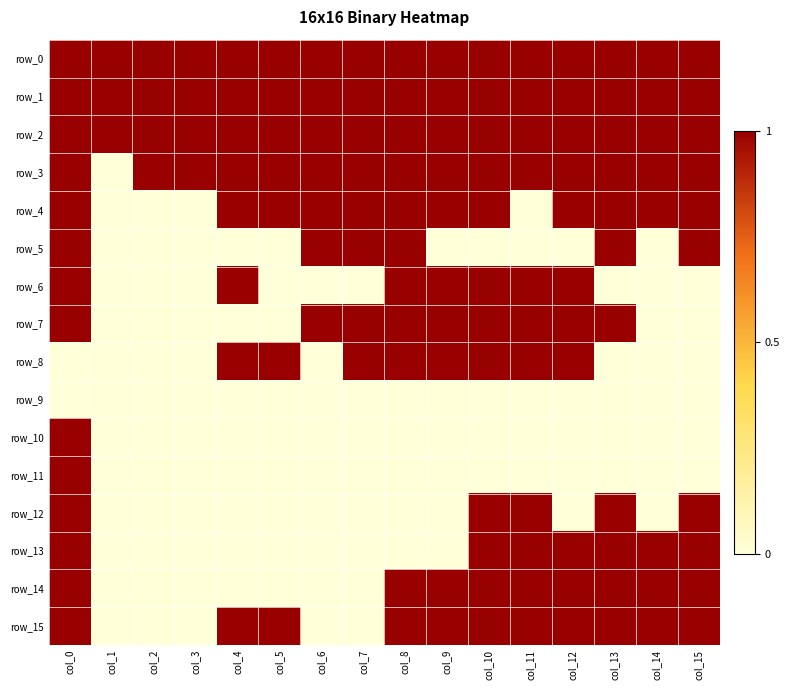

Reading left to right, extract all data points from this chart.

row_0: 1	1	1	1	1	1	1	1	1	1	1	1	1	1	1	1
row_1: 1	1	1	1	1	1	1	1	1	1	1	1	1	1	1	1
row_2: 1	1	1	1	1	1	1	1	1	1	1	1	1	1	1	1
row_3: 1	0	1	1	1	1	1	1	1	1	1	1	1	1	1	1
row_4: 1	0	0	0	1	1	1	1	1	1	1	0	1	1	1	1
row_5: 1	0	0	0	0	0	1	1	1	0	0	0	0	1	0	1
row_6: 1	0	0	0	1	0	0	0	1	1	1	1	1	0	0	0
row_7: 1	0	0	0	0	0	1	1	1	1	1	1	1	1	0	0
row_8: 0	0	0	0	1	1	0	1	1	1	1	1	1	0	0	0
row_9: 0	0	0	0	0	0	0	0	0	0	0	0	0	0	0	0
row_10: 1	0	0	0	0	0	0	0	0	0	0	0	0	0	0	0
row_11: 1	0	0	0	0	0	0	0	0	0	0	0	0	0	0	0
row_12: 1	0	0	0	0	0	0	0	0	0	1	1	0	1	0	1
row_13: 1	0	0	0	0	0	0	0	0	0	1	1	1	1	1	1
row_14: 1	0	0	0	0	0	0	0	1	1	1	1	1	1	1	1
row_15: 1	0	0	0	1	1	0	0	1	1	1	1	1	1	1	1